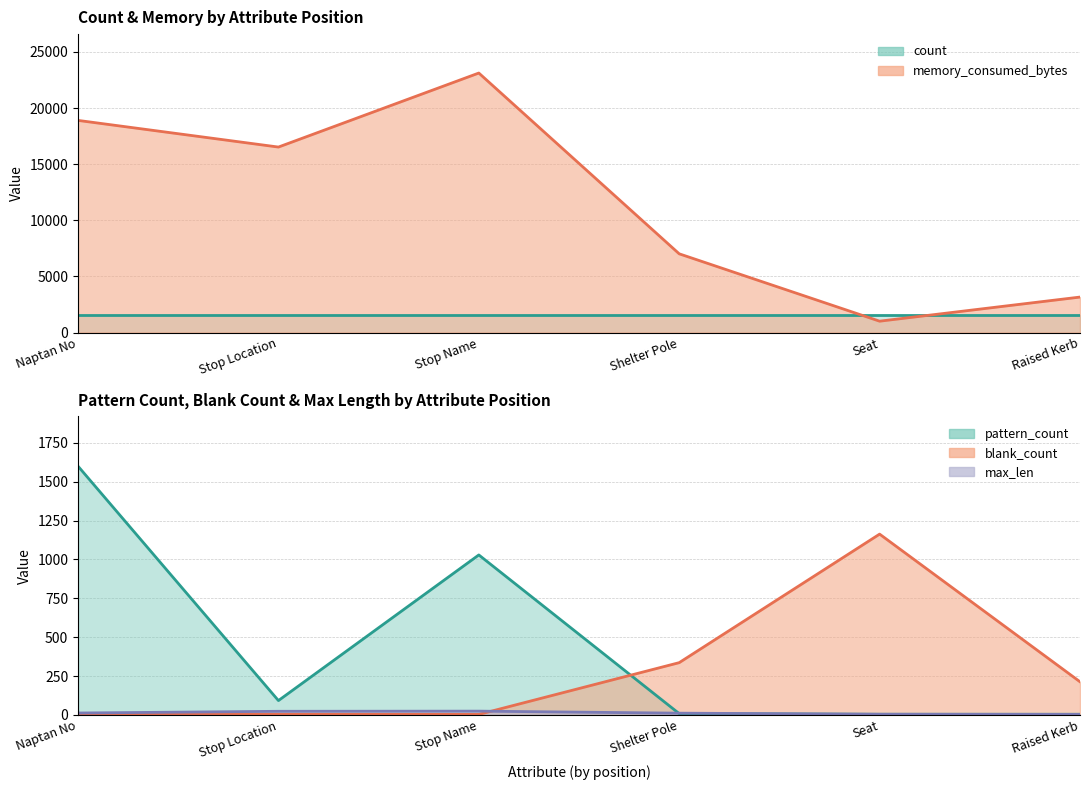

What is the average value of the max_len series?

13